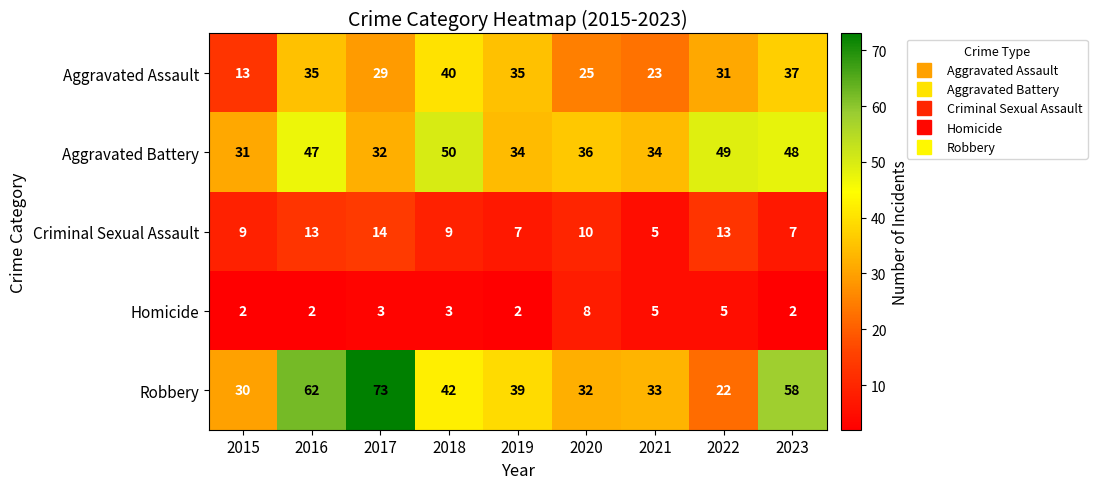

What is the highest value of the Aggravated Battery series?

50